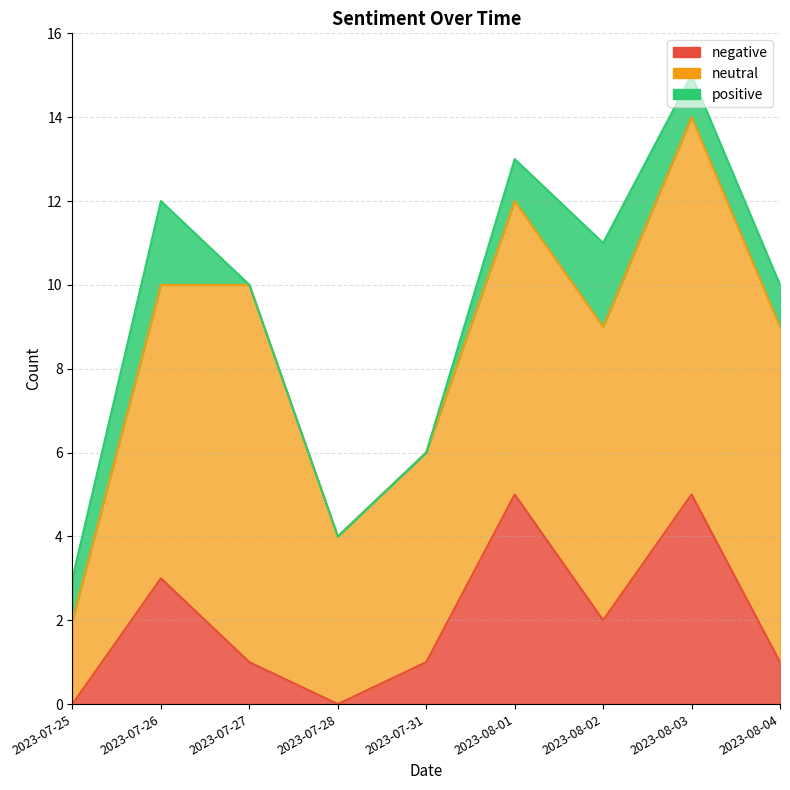

How many data points does each series have?

9